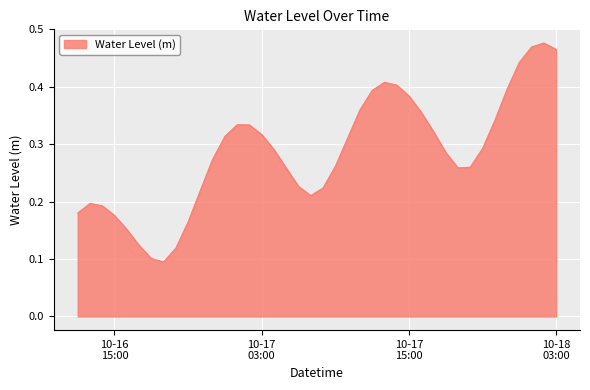

Does the chart display data point markers on the line(s)?

No